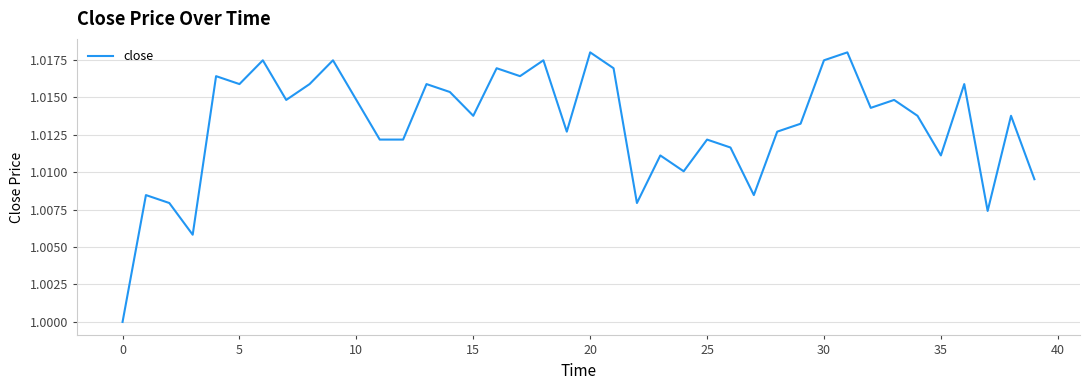

How many lines are shown in the chart?

1